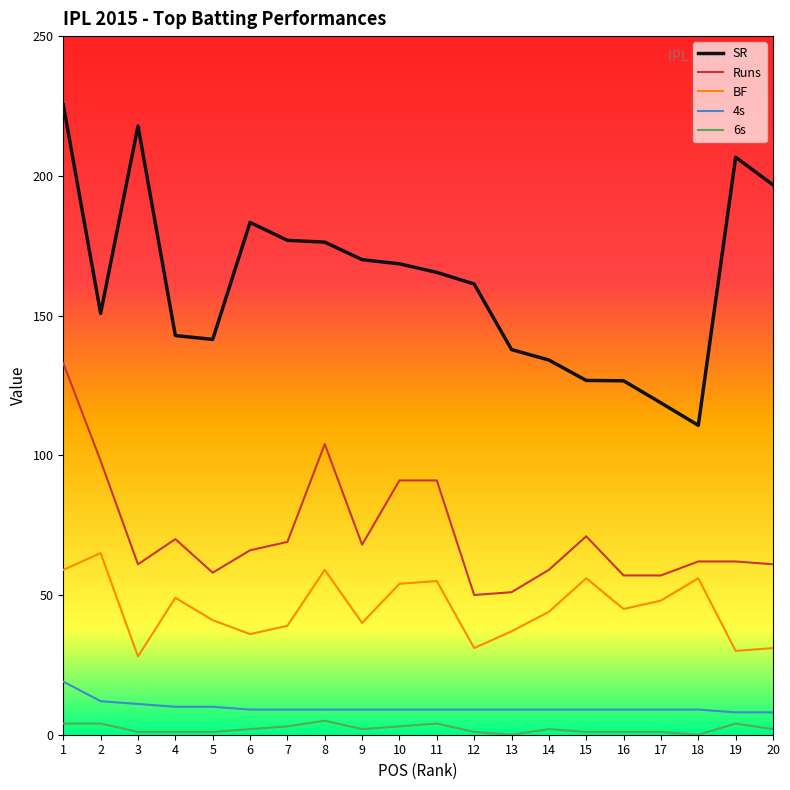

True or false: Runs and BF intersect in this chart.

False